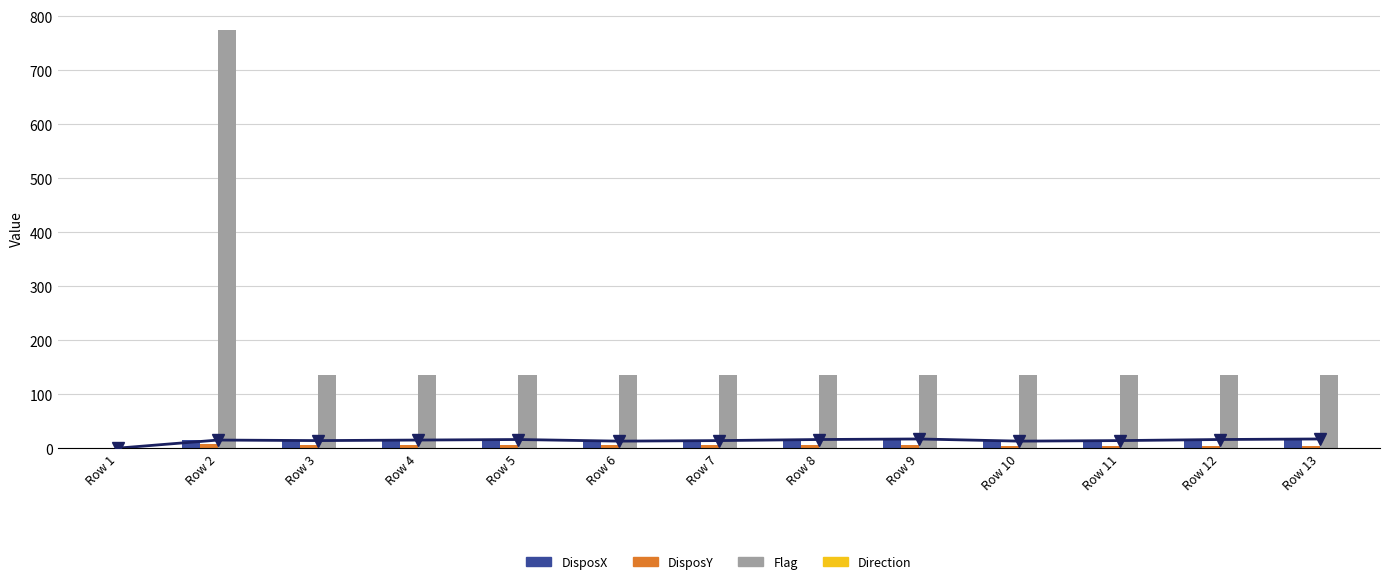

Reading right to left, what are all the values shown in this chart?

DisposX: Row 13=17	Row 12=16	Row 11=14	Row 10=13	Row 9=17	Row 8=16	Row 7=14	Row 6=13	Row 5=16	Row 4=15	Row 3=14	Row 2=15	Row 1=0
DisposY: Row 13=4	Row 12=4	Row 11=4	Row 10=4	Row 9=5	Row 8=5	Row 7=5	Row 6=5	Row 5=6	Row 4=6	Row 3=6	Row 2=7	Row 1=0
Flag: Row 13=135	Row 12=135	Row 11=135	Row 10=135	Row 9=135	Row 8=135	Row 7=135	Row 6=135	Row 5=135	Row 4=135	Row 3=135	Row 2=775	Row 1=0
Direction: Row 13=1	Row 12=1	Row 11=1	Row 10=1	Row 9=1	Row 8=1	Row 7=1	Row 6=1	Row 5=1	Row 4=1	Row 3=1	Row 2=1	Row 1=0